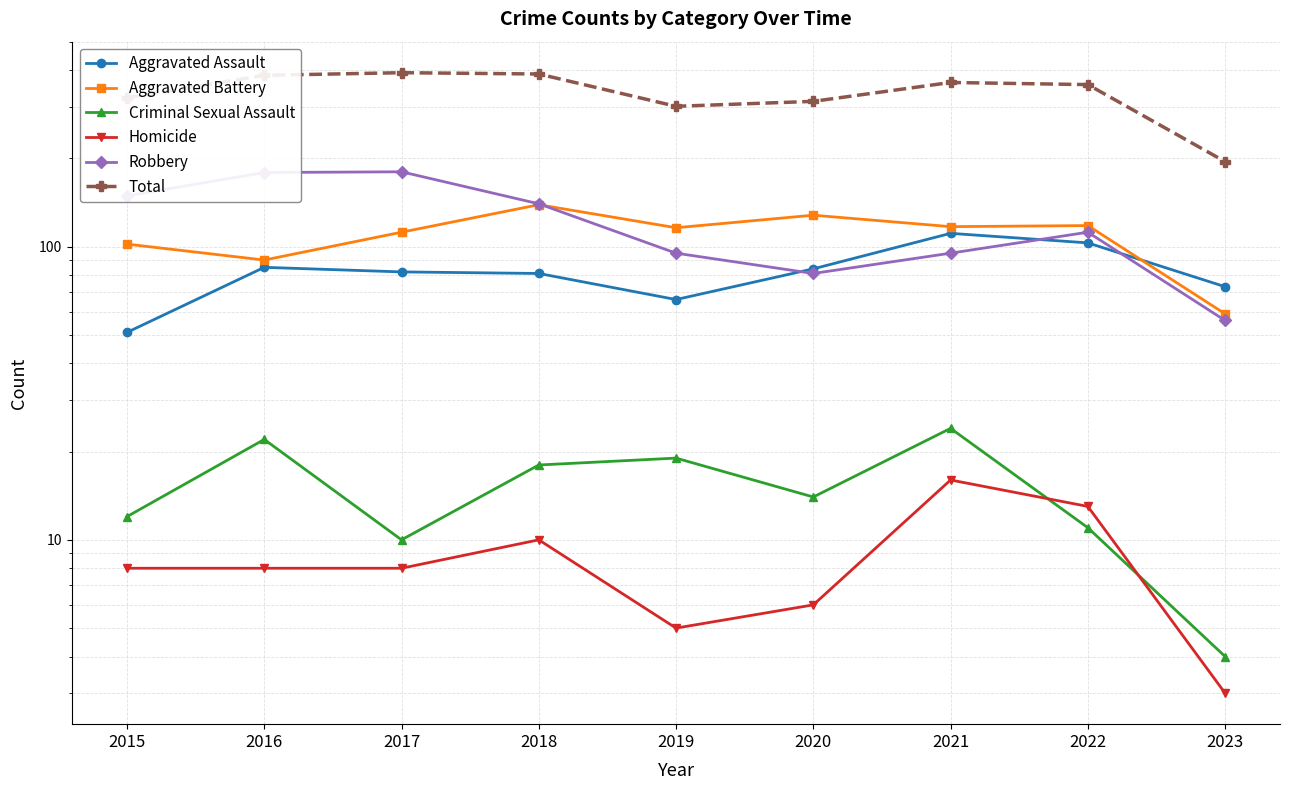

Where is Aggravated Battery nearest to the value 99?

2015